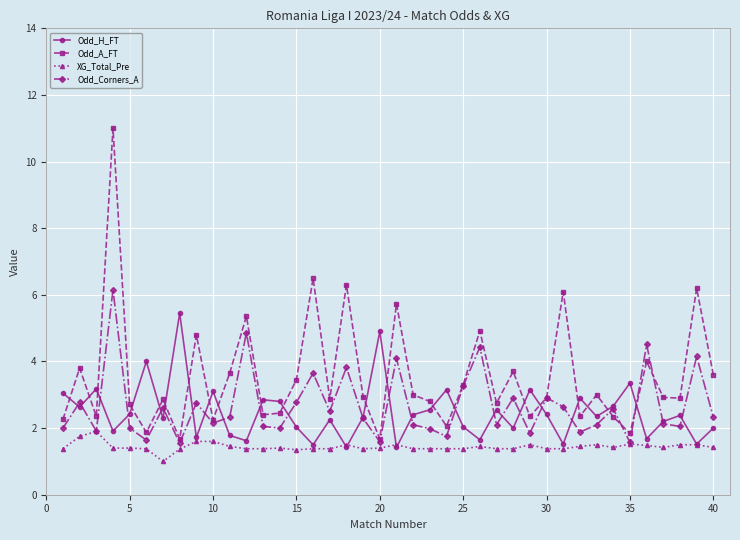

True or false: Odd_A_FT has more than 0 interior local peaks.

True